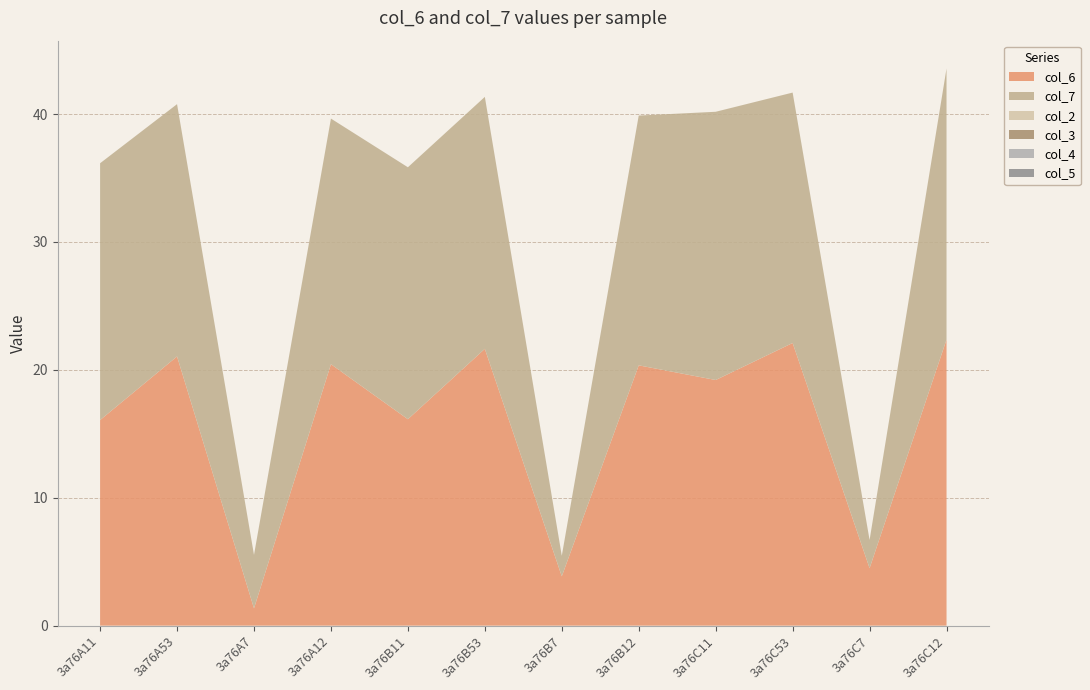

Reading left to right, list all the values displayed in this chart.

col_6: 16.1	21.1	1.4	20.4	16.1	21.6	3.9	20.4	19.2	22.1	4.5	22.4
col_7: 20.1	19.7	4.2	19.2	19.7	19.7	1.6	19.5	21.0	19.6	2.2	21.2
col_2: 0.0	0.0	0.0	0.0	0.0	0.0	0.0	0.0	0.0	0.0	0.0	0.0
col_3: 0.0	0.0	0.0	0.0	0.0	0.0	0.0	0.0	0.0	0.0	0.0	0.0
col_4: 0.0	0.0	0.0	0.0	0.0	0.0	0.0	0.0	0.0	0.0	0.0	0.0
col_5: 0.0	0.0	0.0	0.0	0.0	0.0	0.0	0.0	0.0	0.0	0.0	0.0